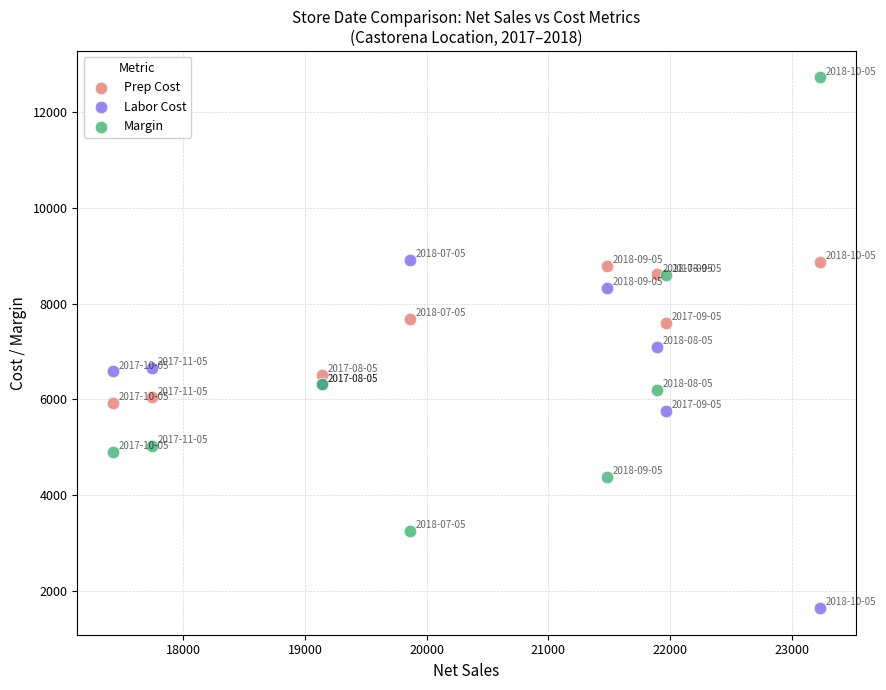

Which series has the widest spread of Y values?

Margin